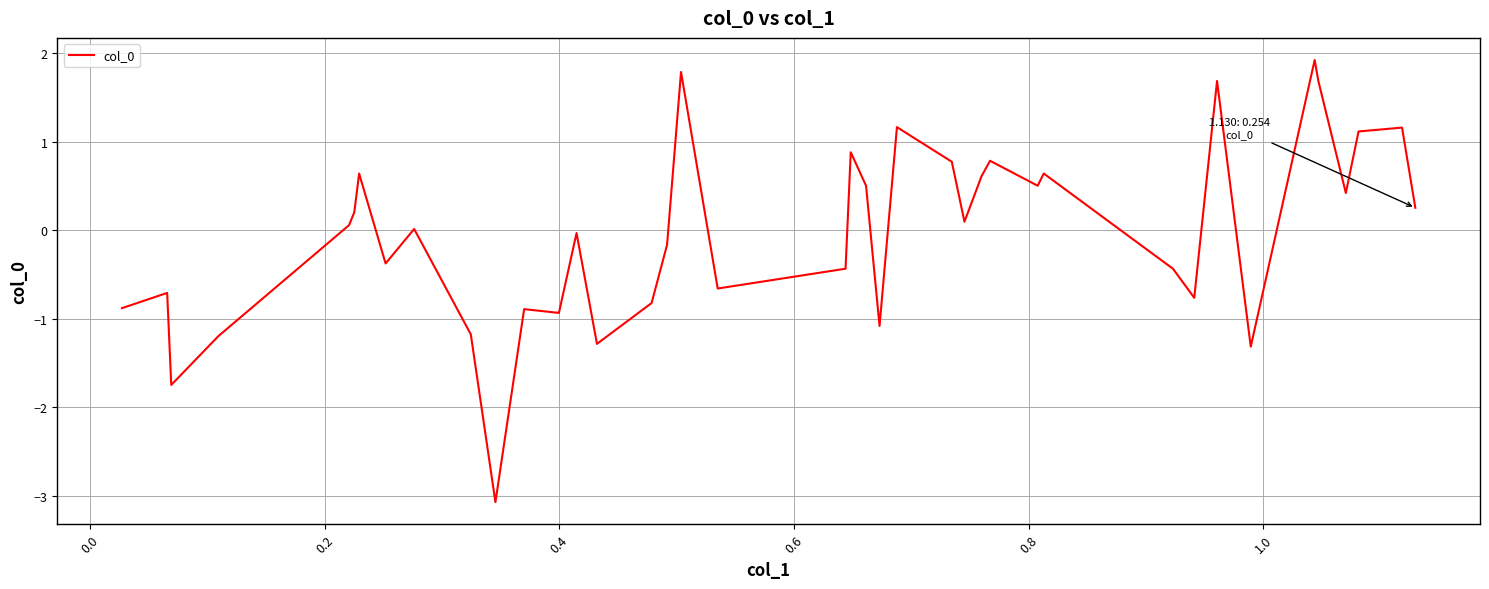

How many lines are shown in the chart?

1